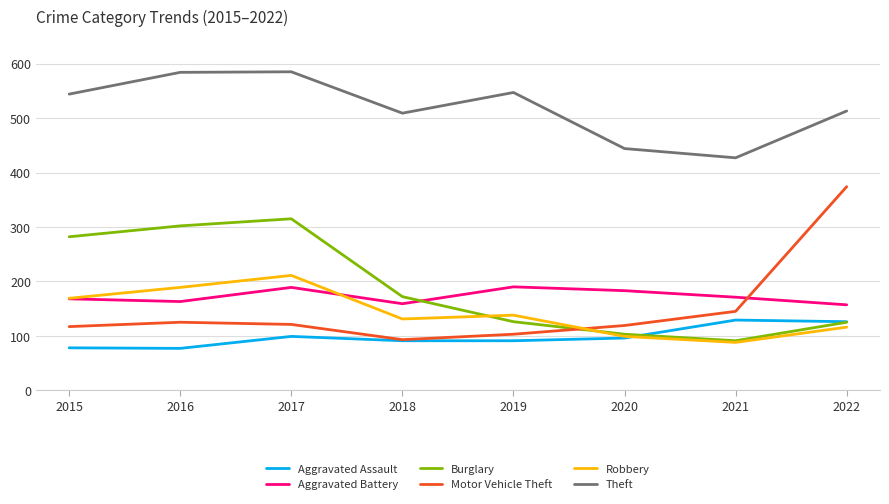

What is the maximum value shown in the chart?

585